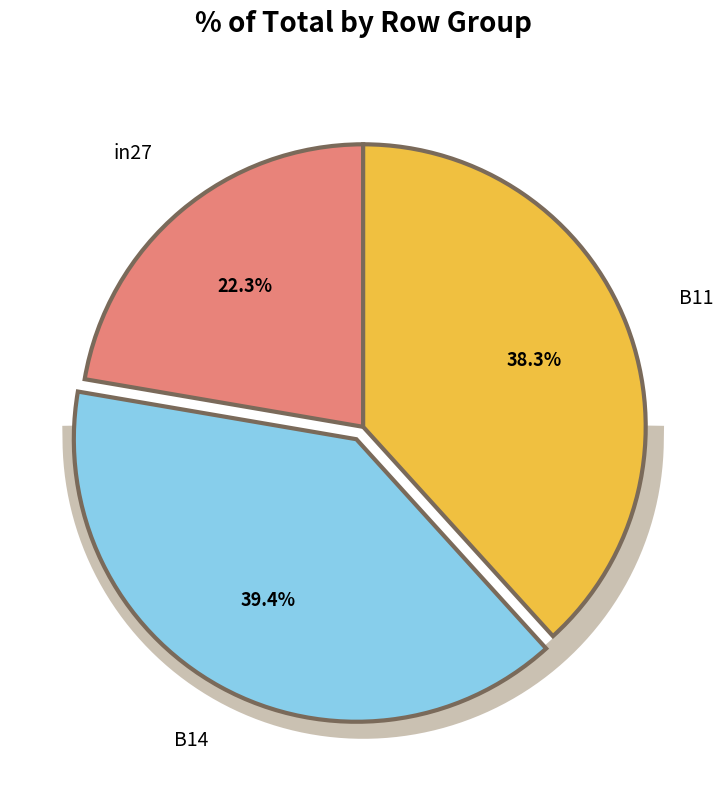

Does any single category account for the majority?

No